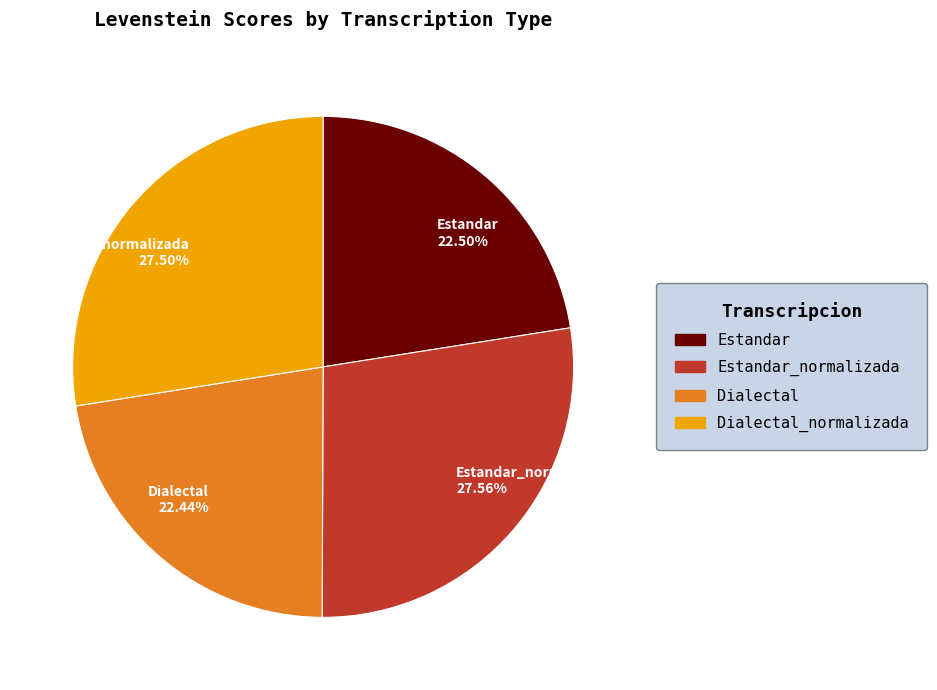

How many slices are in this pie chart?

4